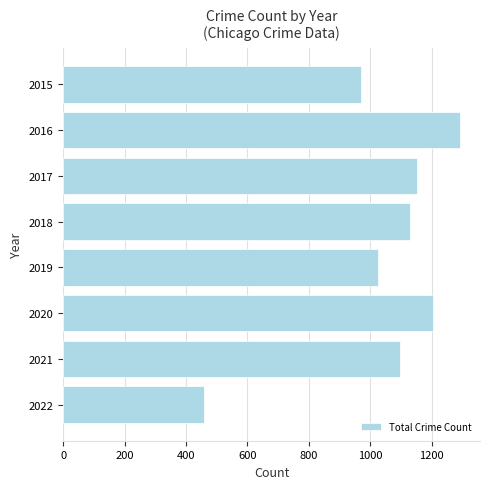

Does the chart contain stacked bars?

No